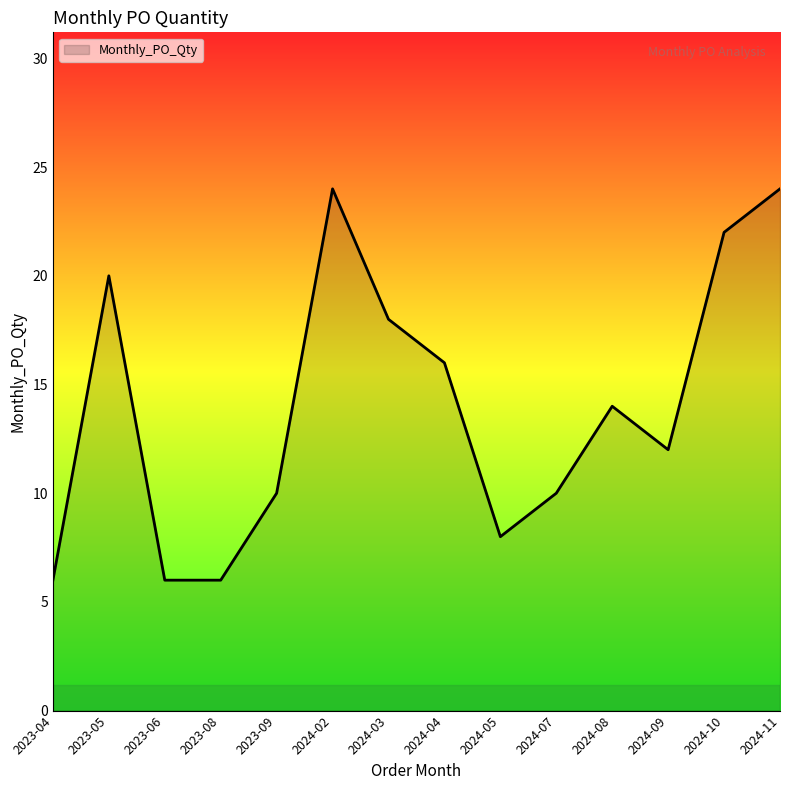

What is the maximum value shown in the chart?

24